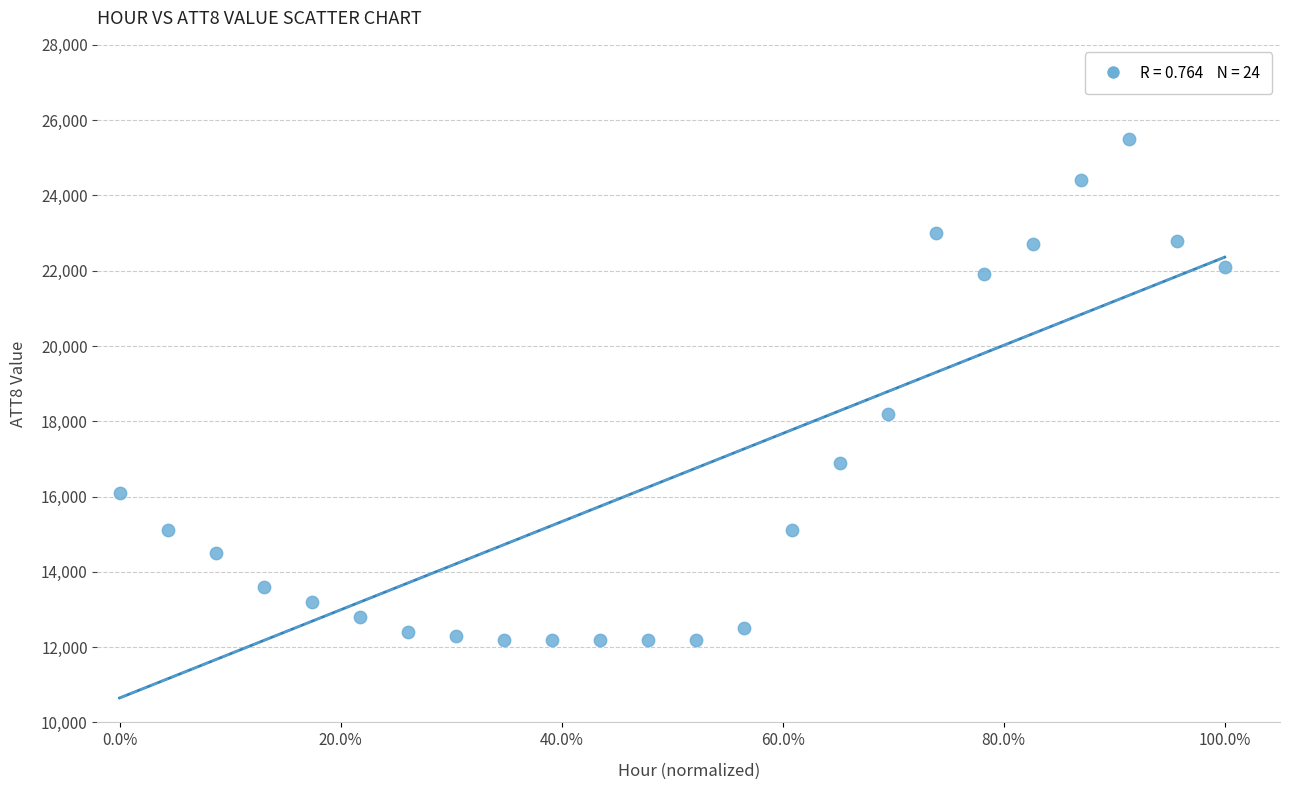

What is the range of Y values (max minus min)?

13300